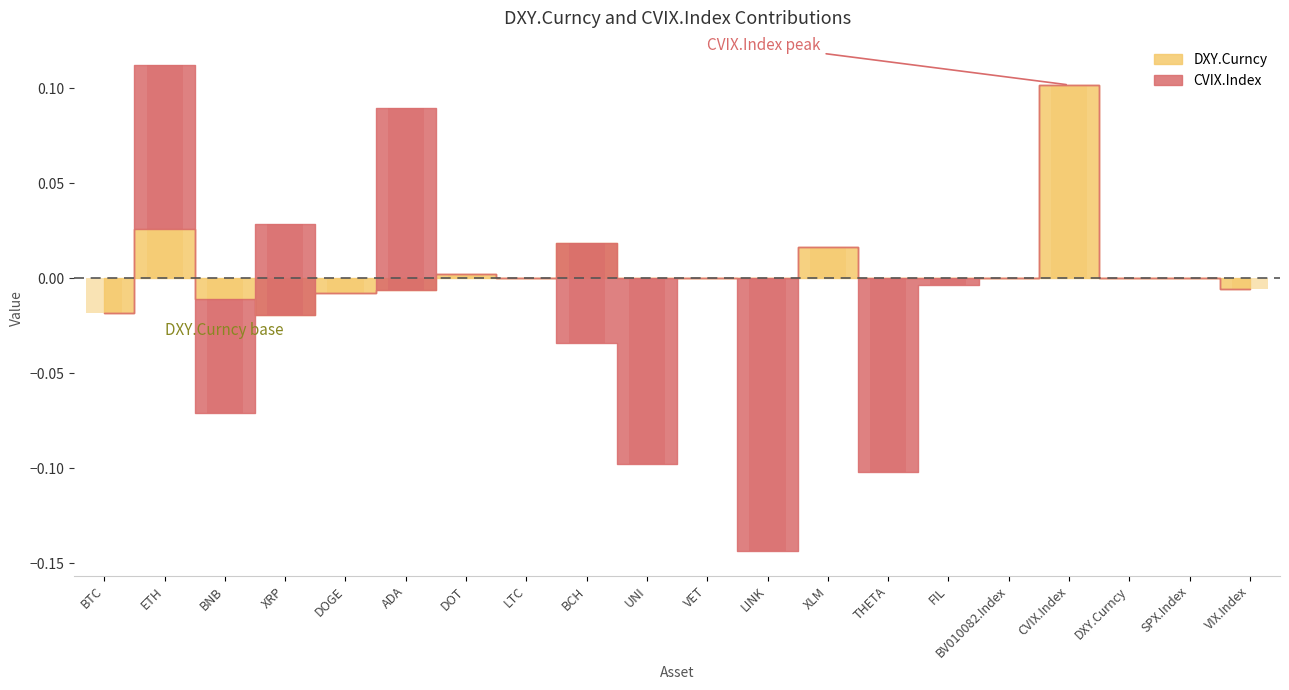

What is the sum of all CVIX.Index values?

-0.2